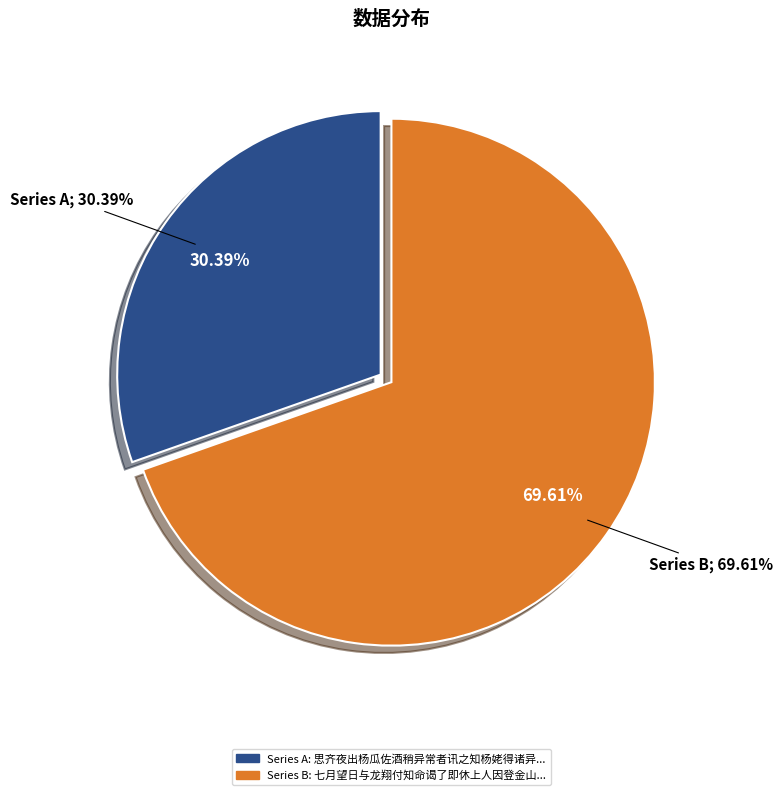

The 思齐夜出杨瓜佐酒稍异常者讯之知杨姥得诸异人即席赋此 slice represents 30% of the pie. True or false?

True